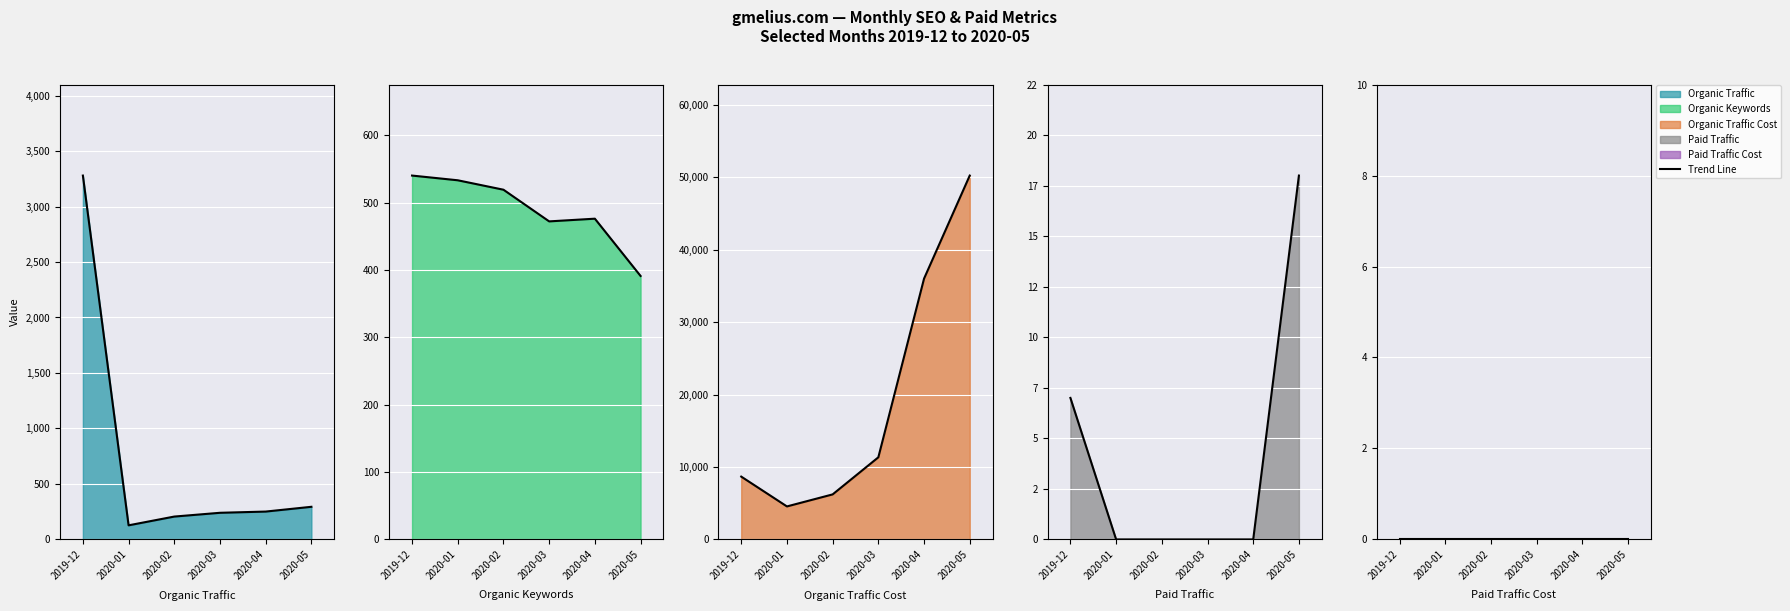

Which label corresponds to the smallest value in the chart?

2020-01